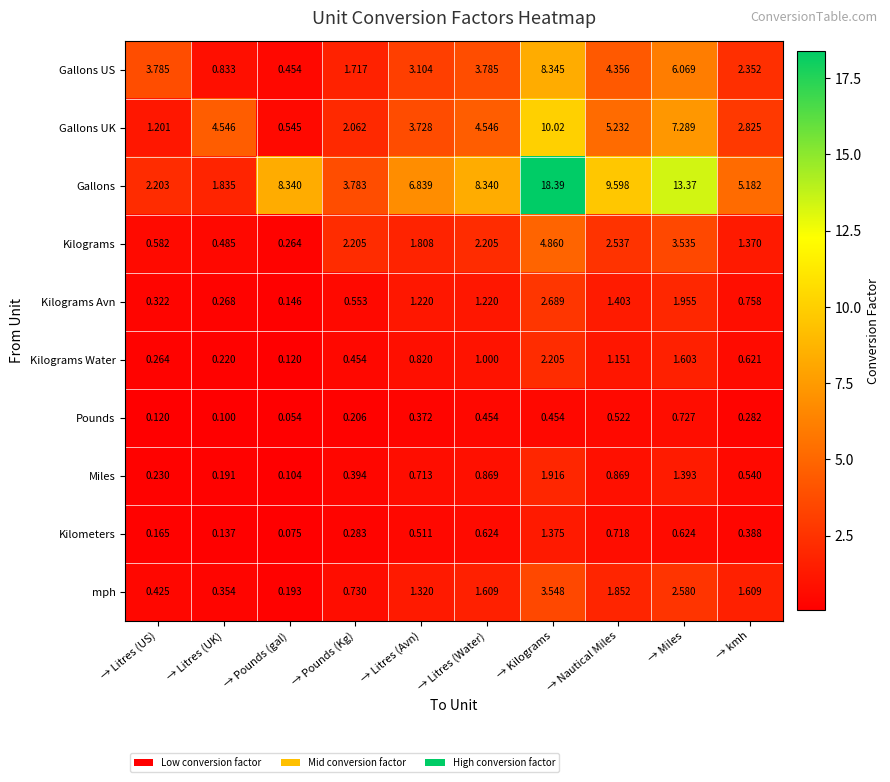

At which label does Gallons first exceed 8?

→ Pounds (gal)